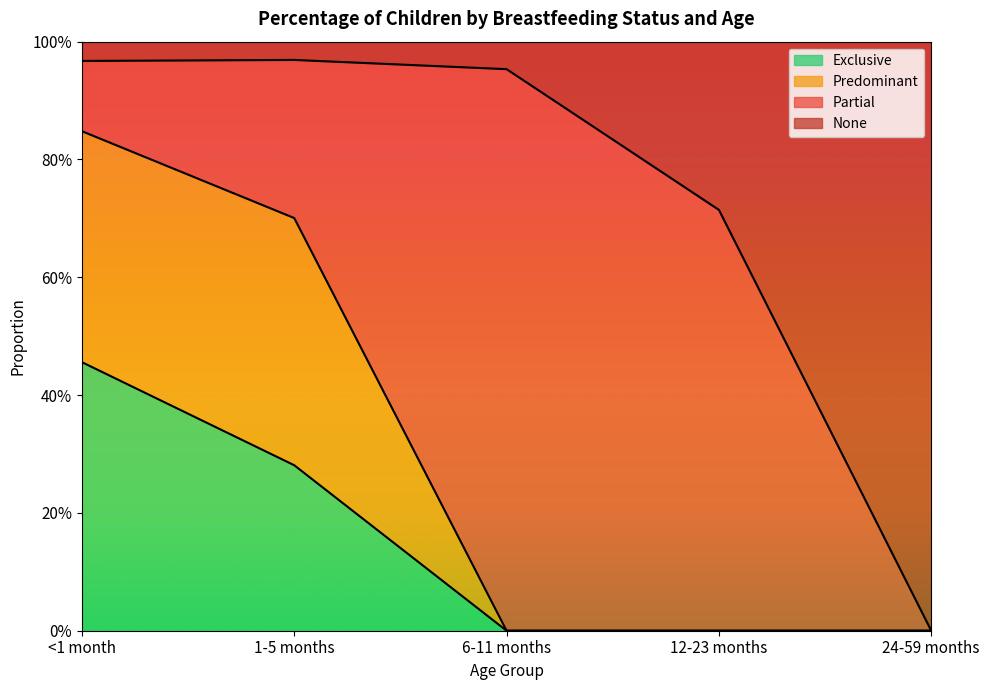

At which category does the chart reach its peak across all series?

1-5 months